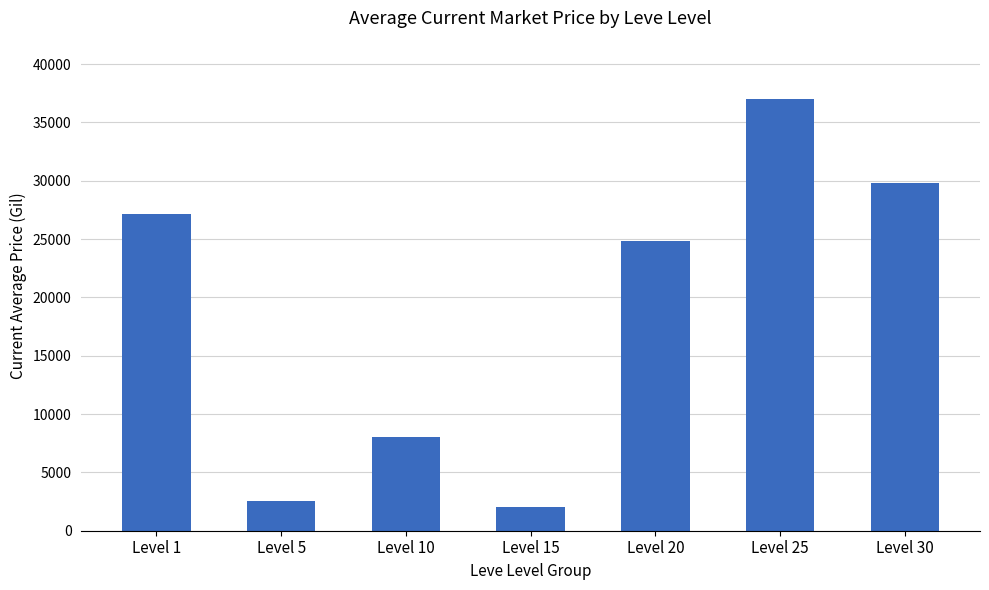

How many series are shown in this chart?

1